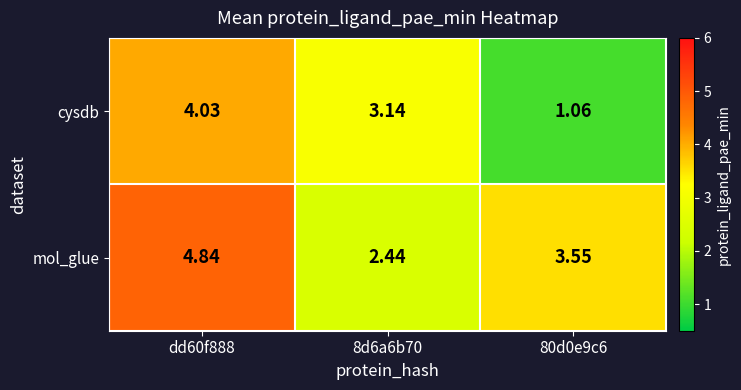

List the series in order of their peak value, lowest first.

cysdb, mol_glue